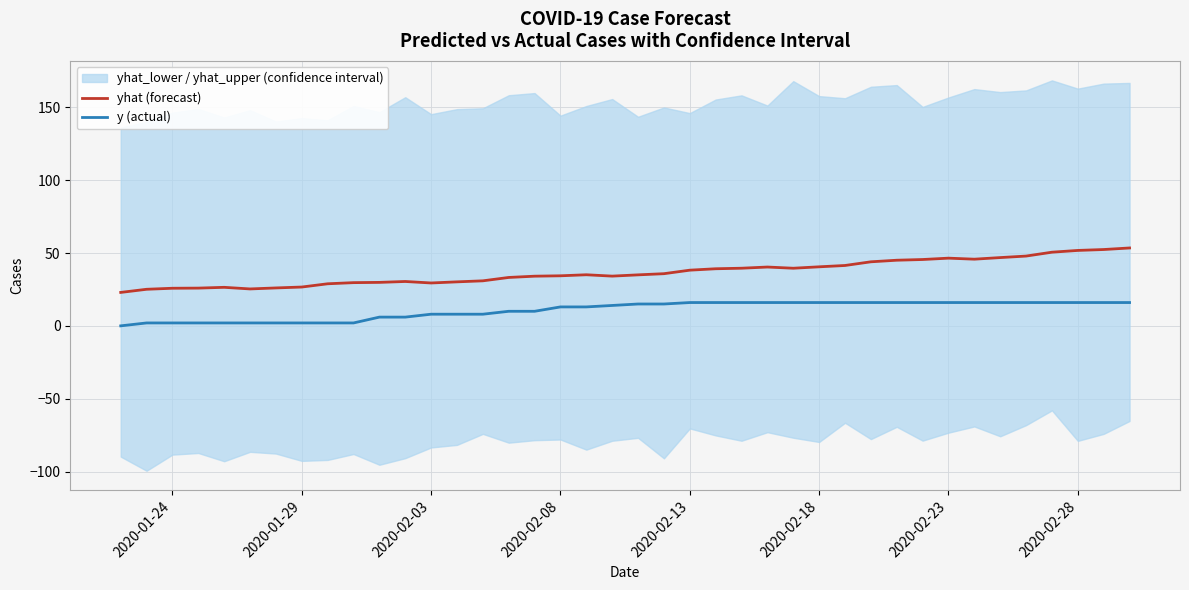

True or false: yhat (forecast) and y (actual) cross at least once.

False